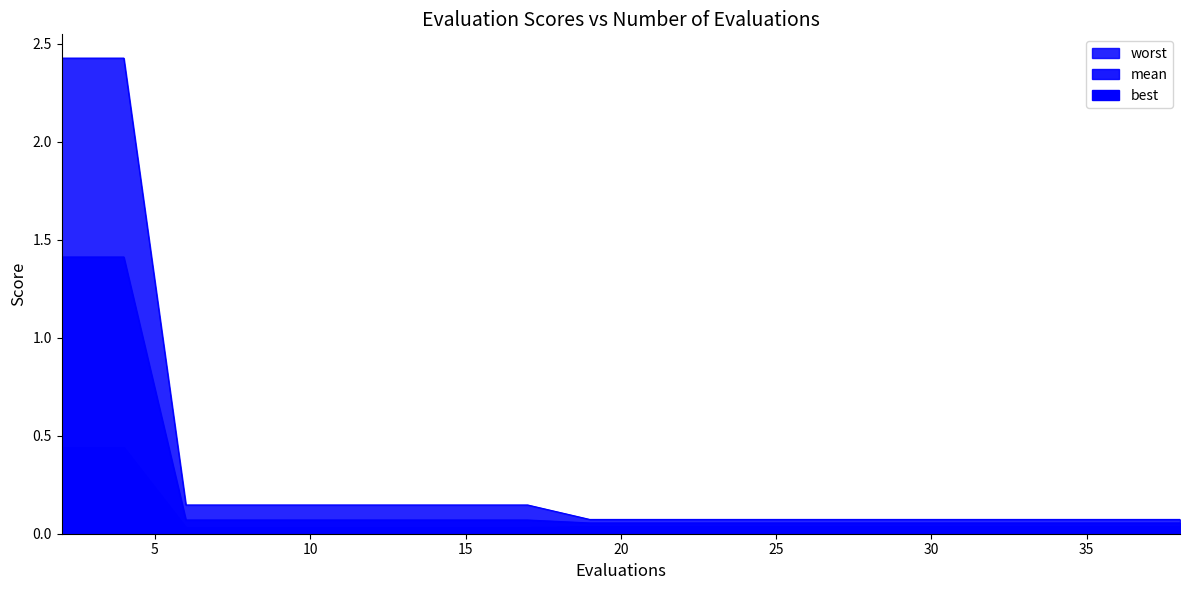

Count the number of categories in the chart.

20